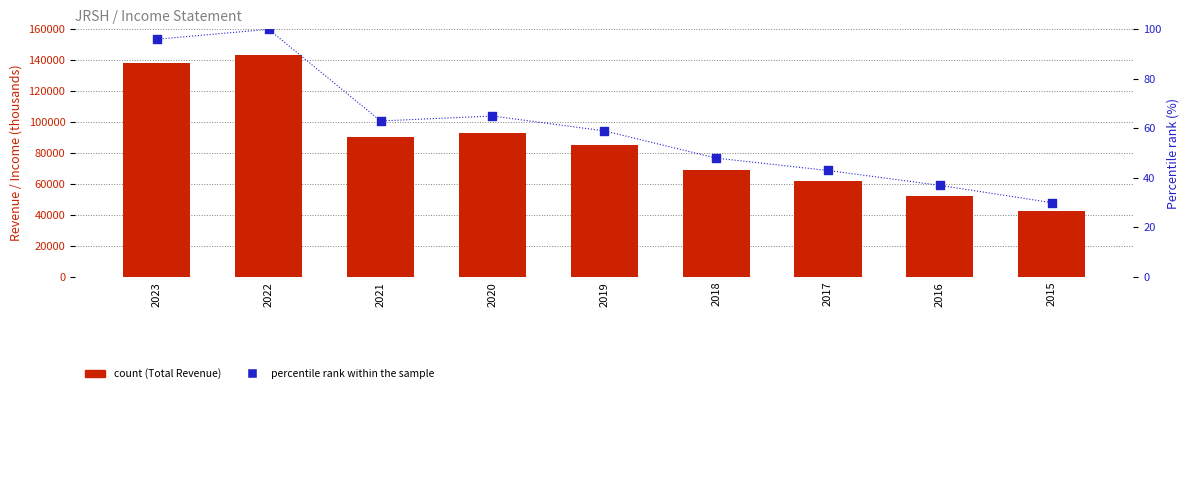

At how many categories does at least one series exceed 104974?

2